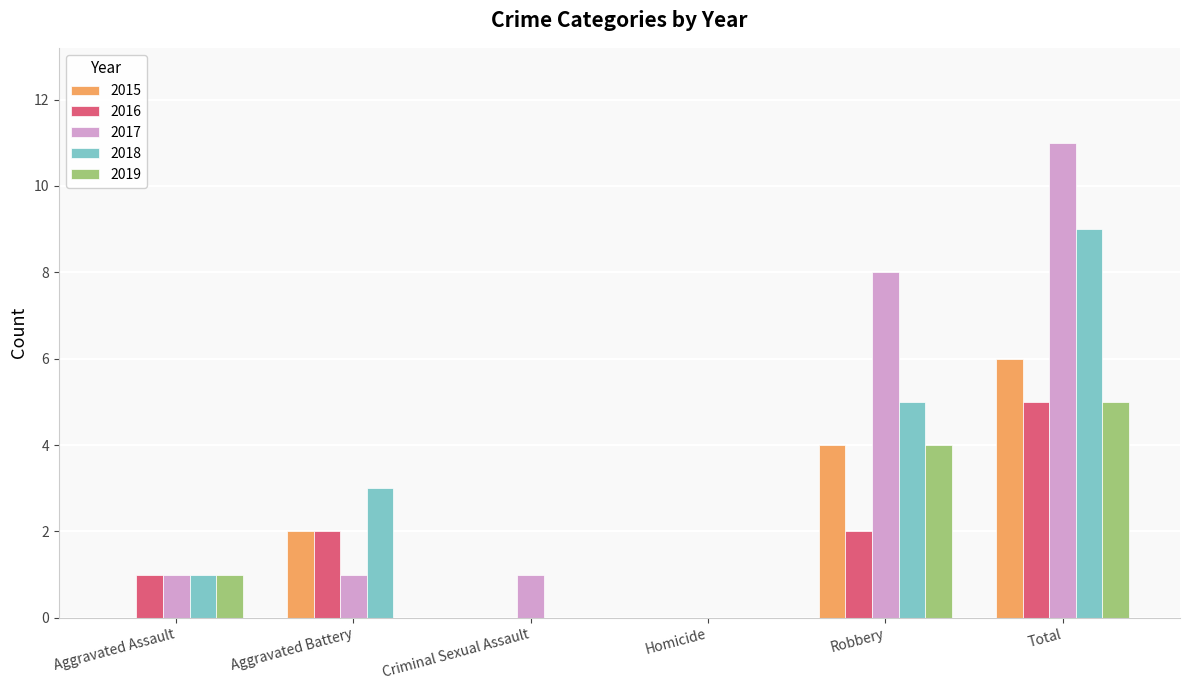

What is the sum of the 2018 values at Criminal Sexual Assault and Total?

9